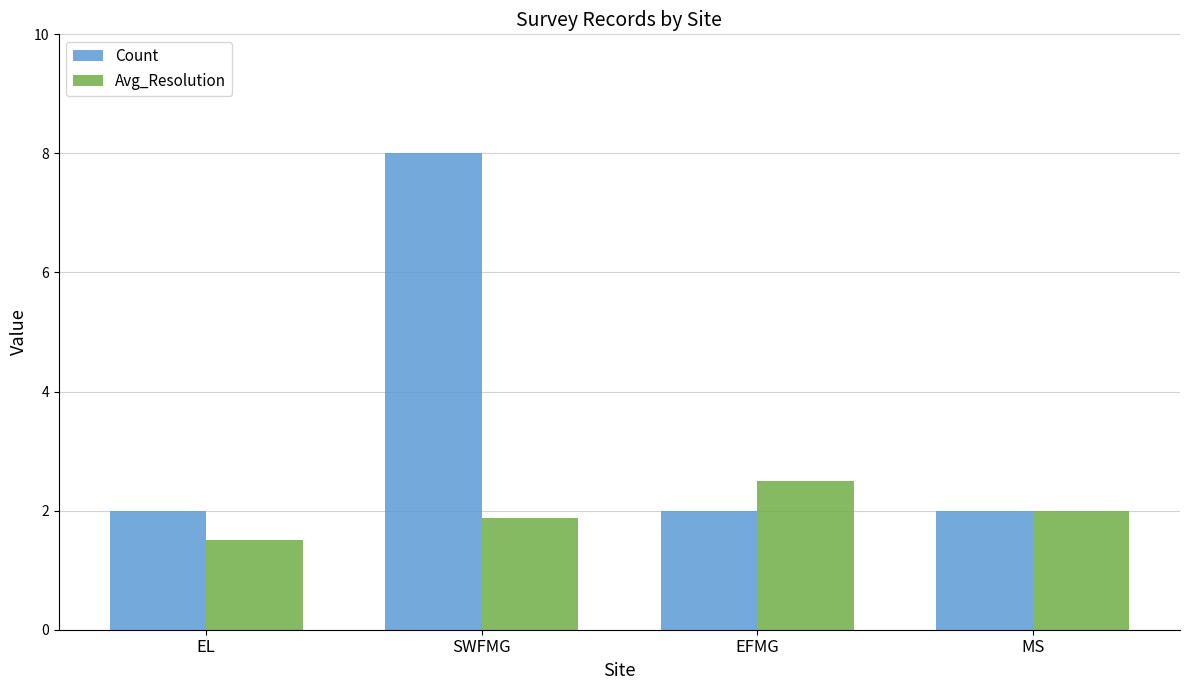

Reading left to right, what are all the values shown in this chart?

Count: EL=2.0	SWFMG=8.0	EFMG=2.0	MS=2.0
Avg_Resolution: EL=1.5	SWFMG=1.9	EFMG=2.5	MS=2.0